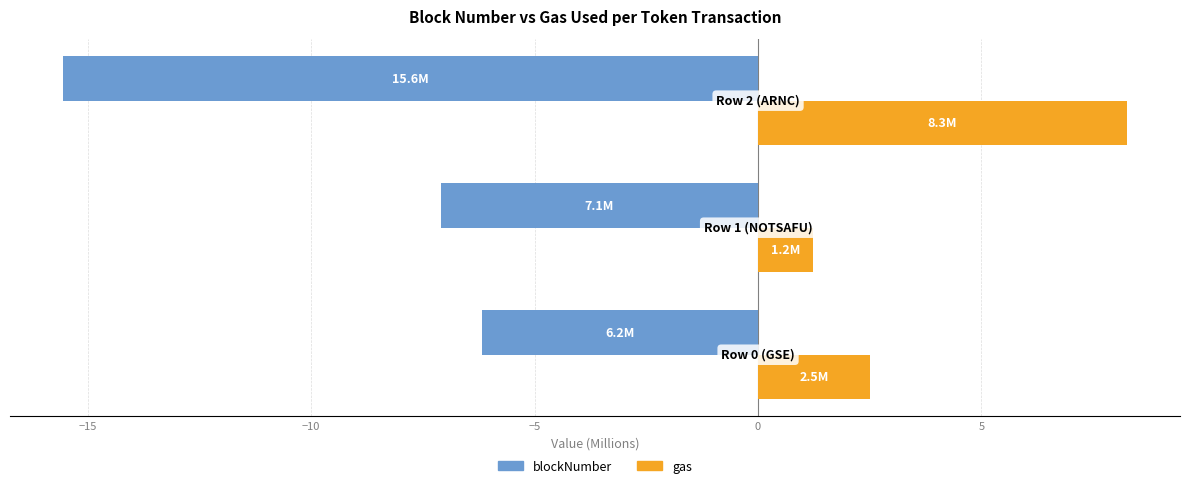

Which series has the largest total across all categories?

gas